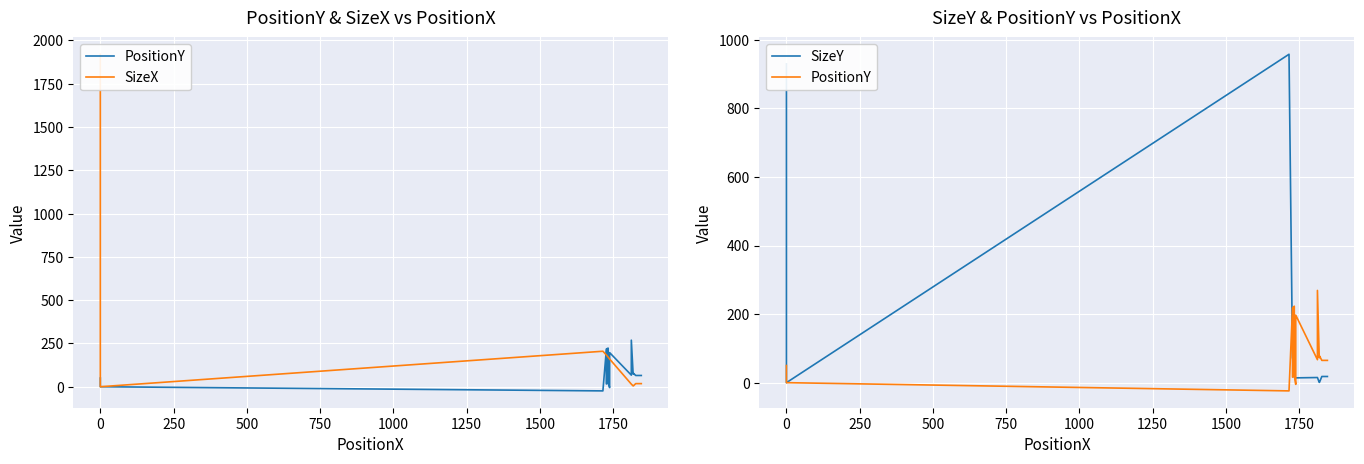

At 0, list the series in order from smallest to largest.

PositionY, SizeY, SizeX